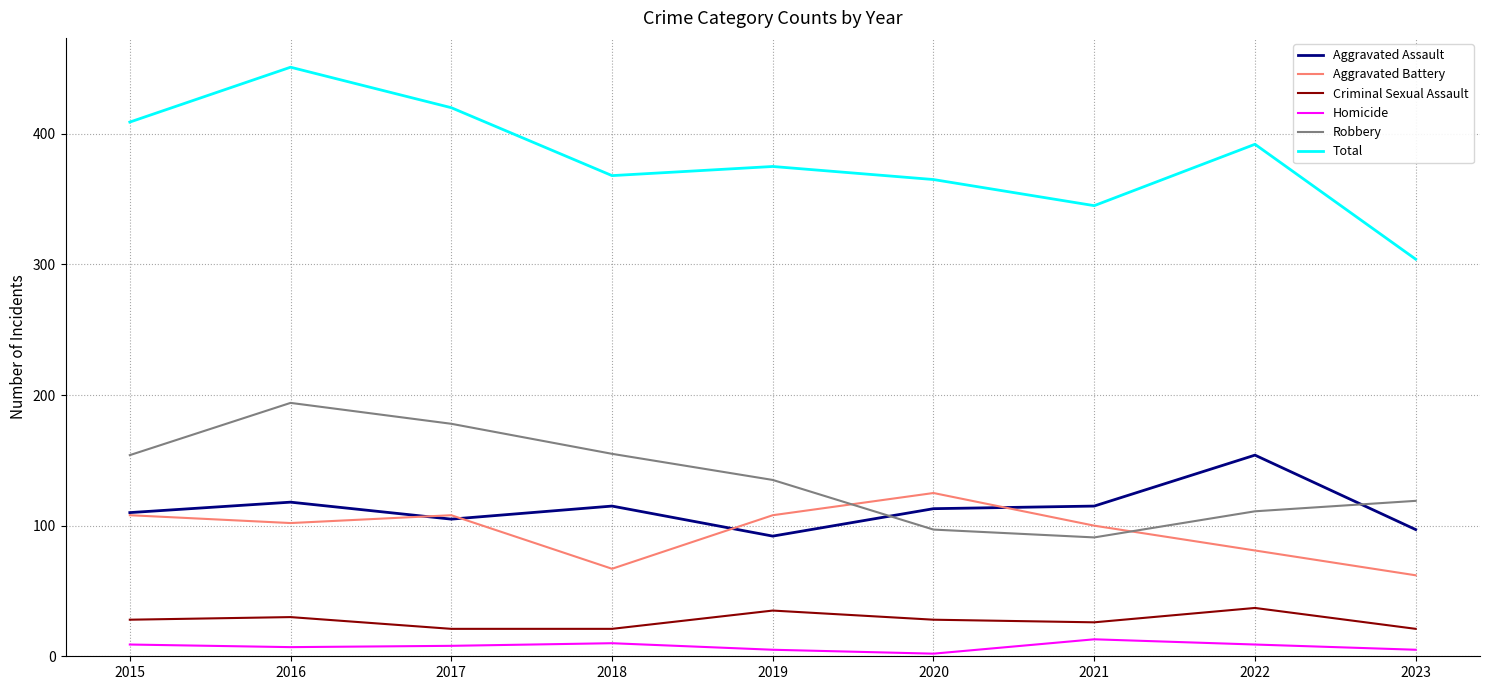

Which series has the largest range (max minus min)?

Total